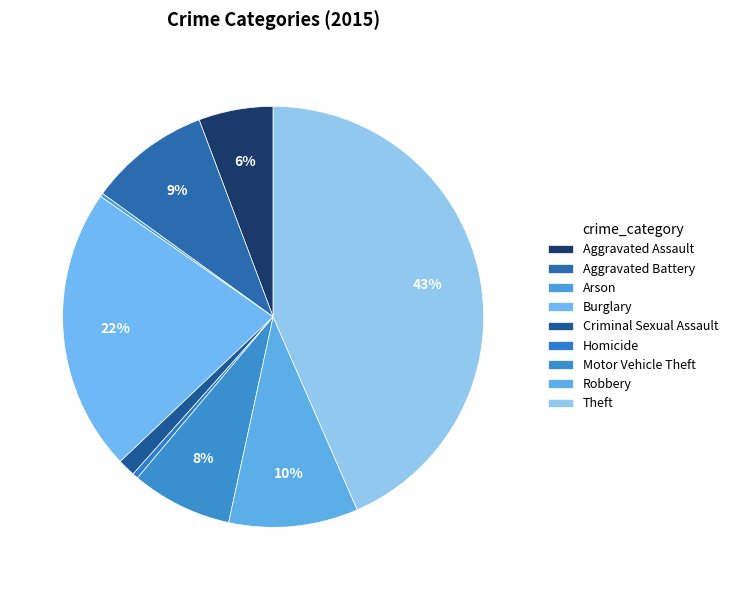

What percentage do Burglary and Homicide together represent?

22.2%